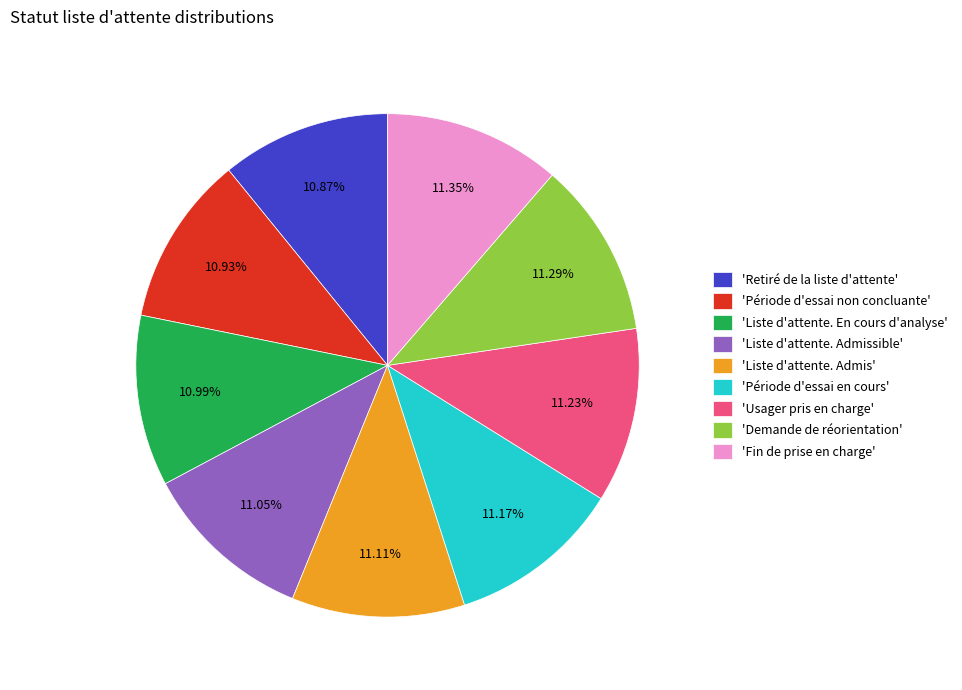

Is the sum of 'Demande de réorientation' and 'Liste d'attente. Admissible' greater than half?

No